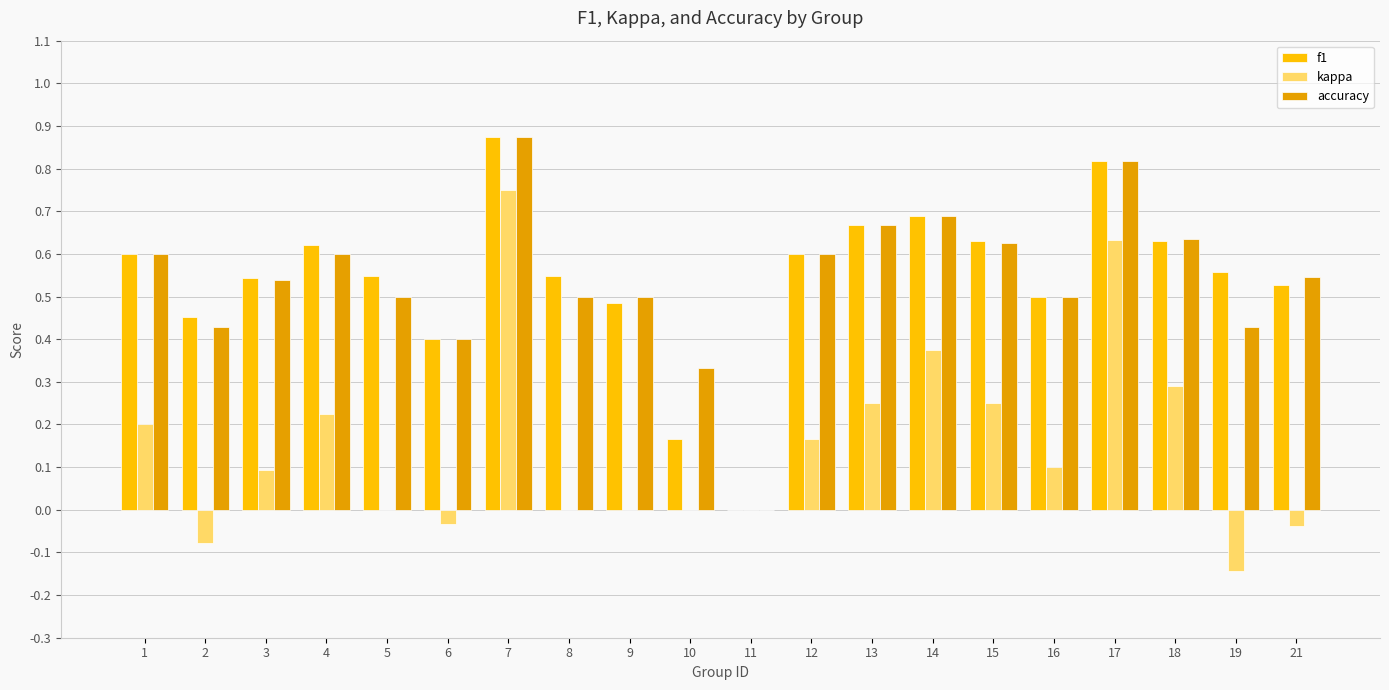

At which category is the sum across all series the highest?

7